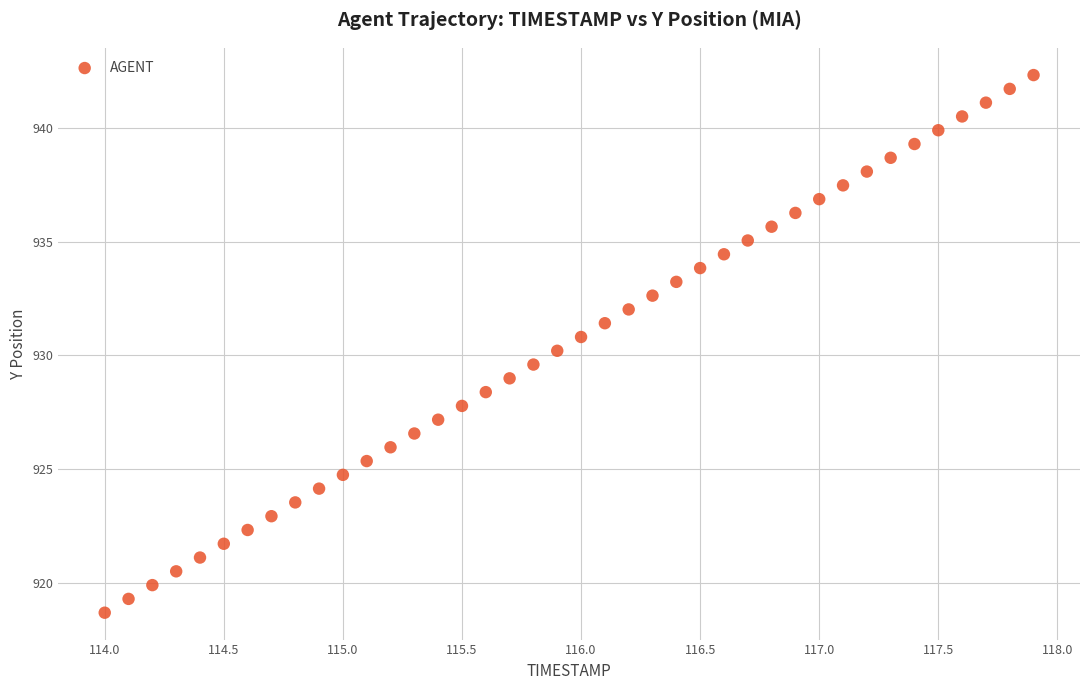

What is the range of Y values (max minus min)?

23.6